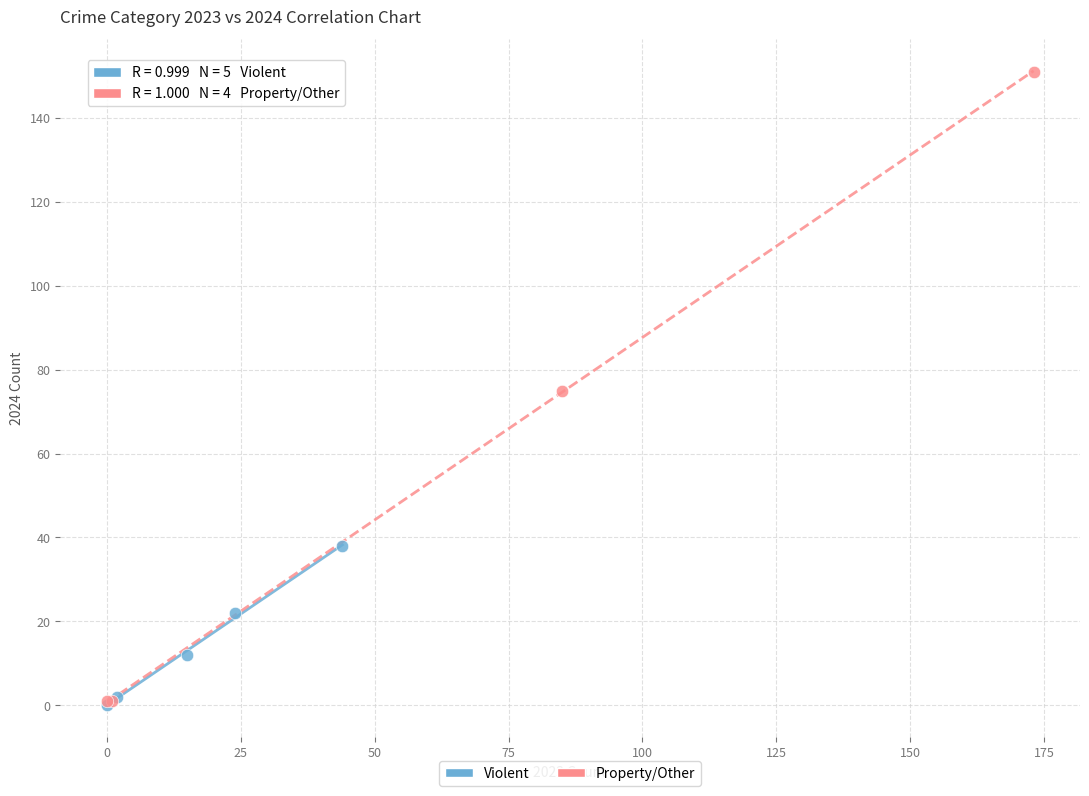

What are all the series names shown in the legend?

Violent, Property/Other